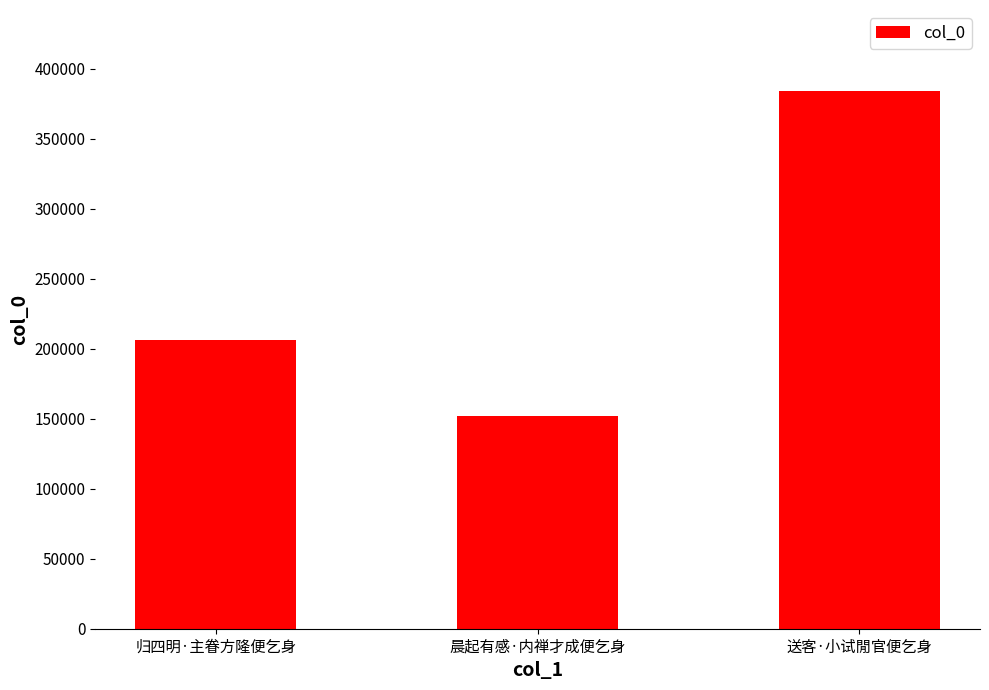

Reading left to right, what are all the values shown in this chart?

206227	152239	384483